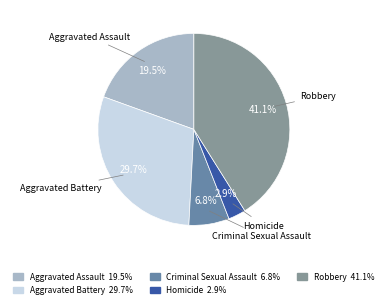

Combined, what portion of the pie is Aggravated Battery and Homicide?

32.6%